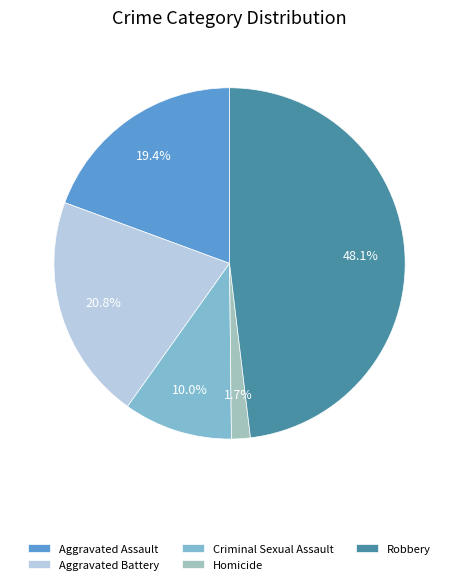

To the nearest percent, what is the combined percentage of Robbery and Aggravated Battery?

69%